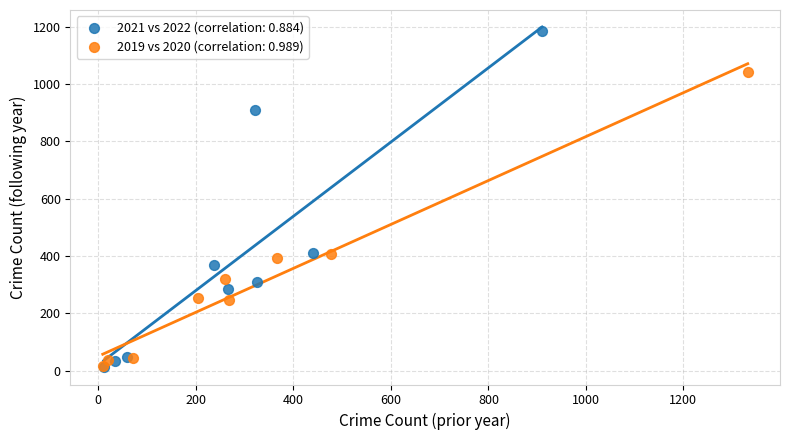

What are all the series names shown in the legend?

2021 vs 2022 (correlation: 0.884), 2019 vs 2020 (correlation: 0.989)